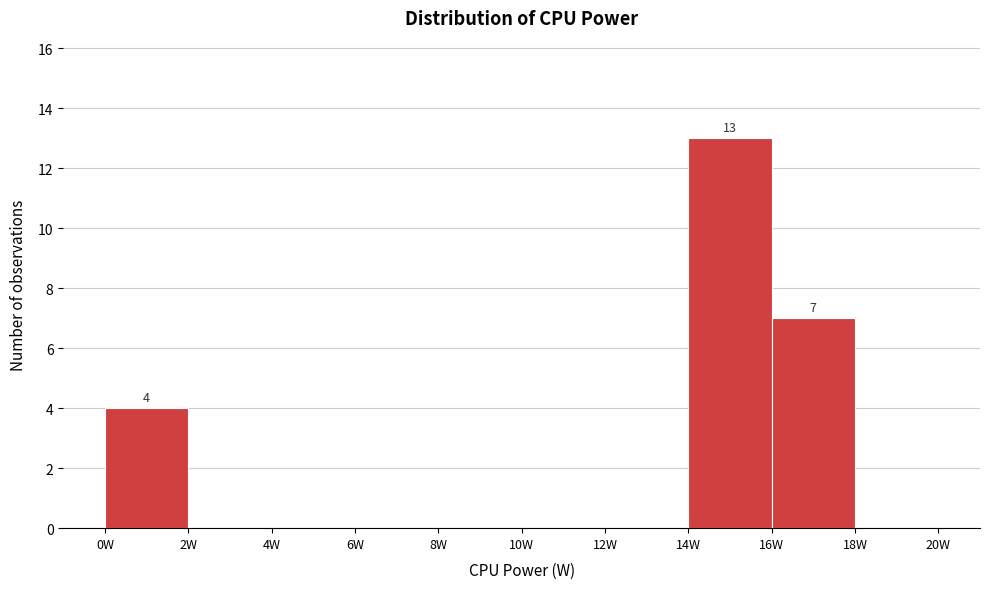

Over which range of the x-axis is the bar tallest?

14 to 16